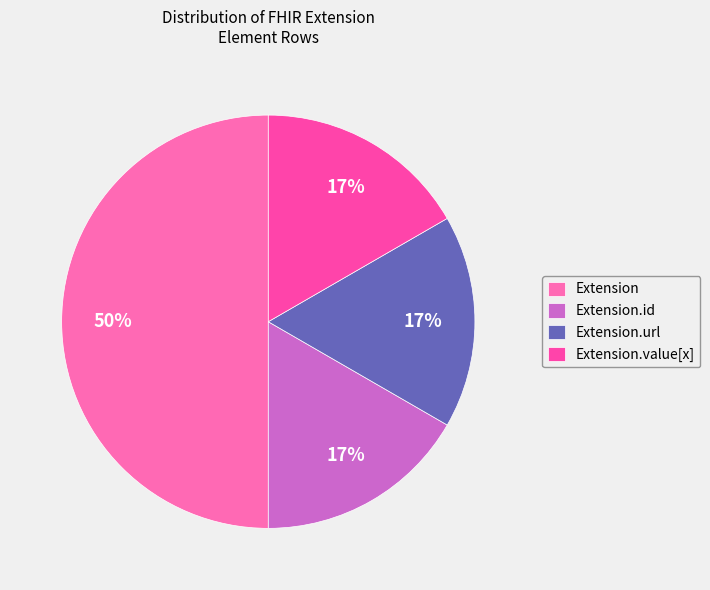

How many slices are in this pie chart?

4